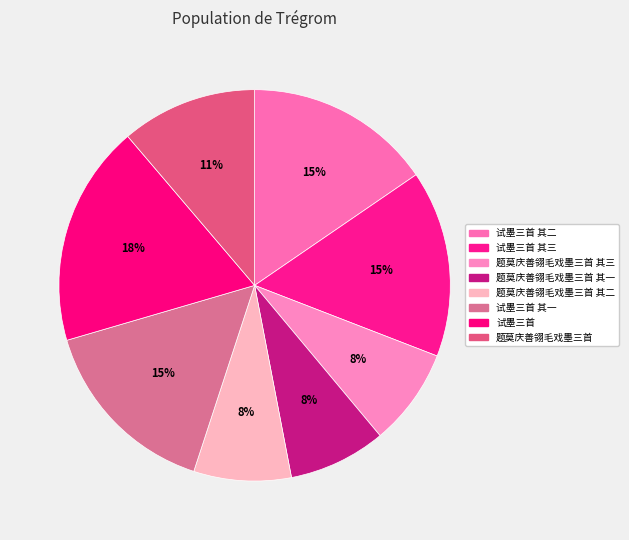

To the nearest percent, what is the average slice percentage?

12%